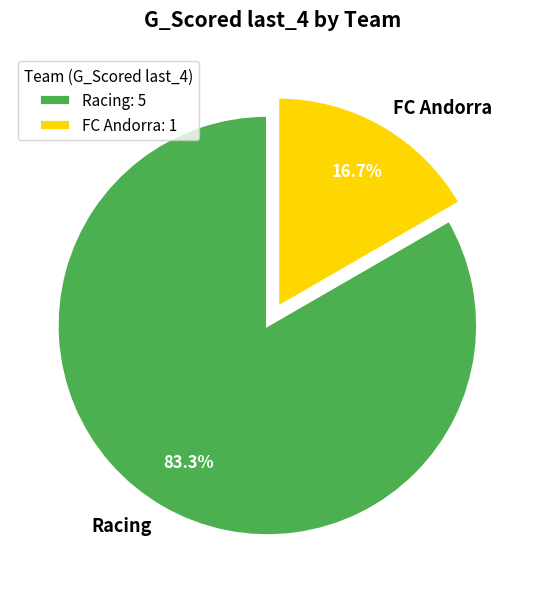

Which has a higher value, Racing or FC Andorra?

Racing